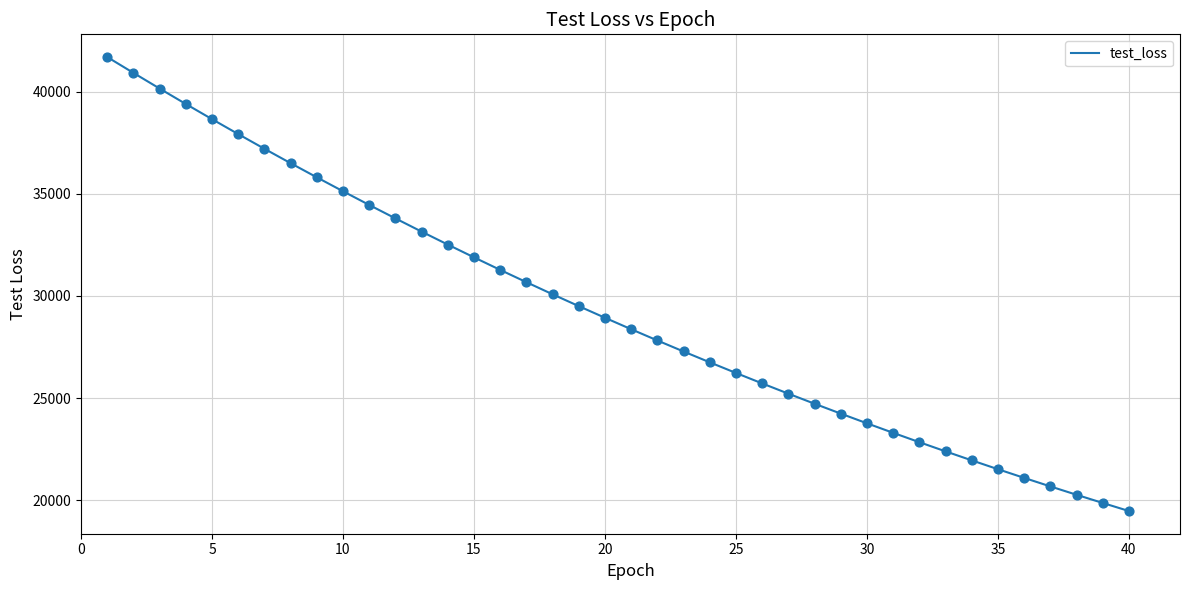

What is the difference between the maximum and minimum values?

22227.0